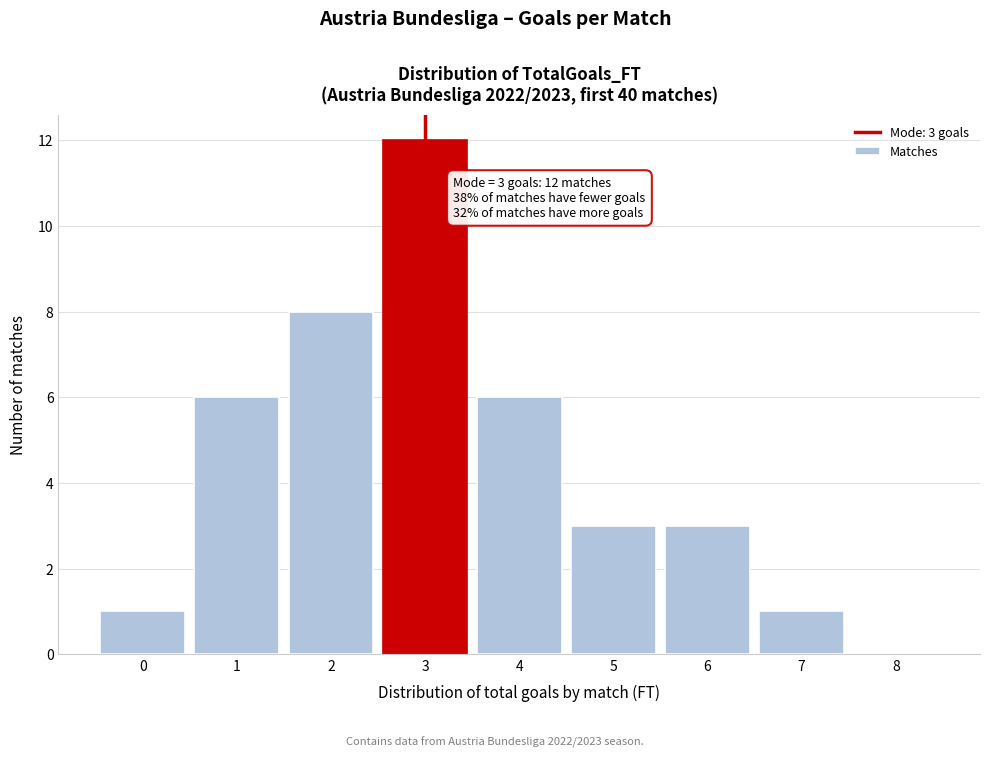

Which range on the x-axis has the tallest bar?

2.5 to 3.5